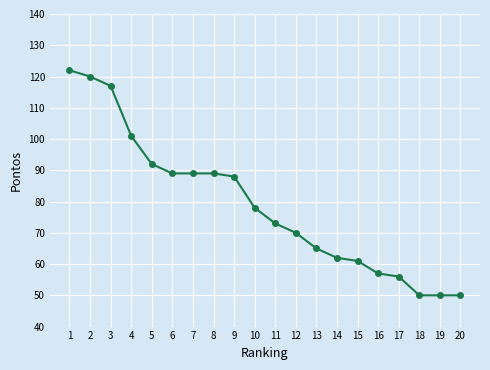

What is the difference between the second highest and minimum values?

70